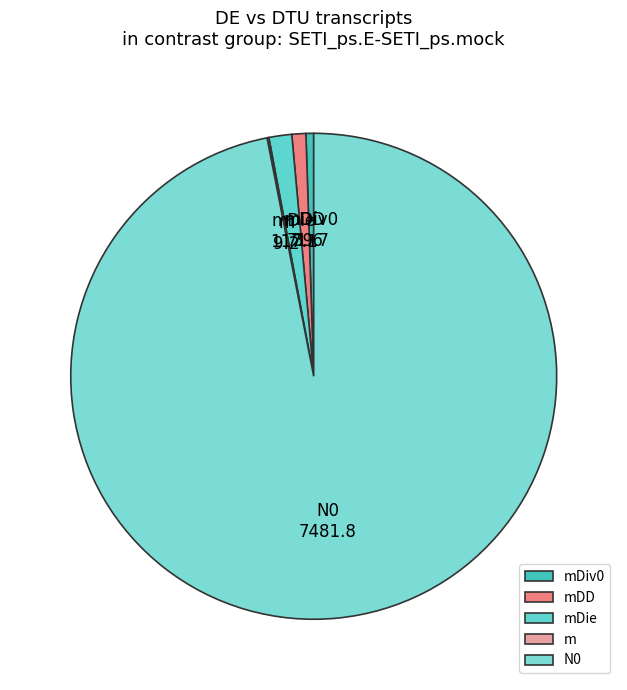

What is the largest slice in the pie chart?

N0